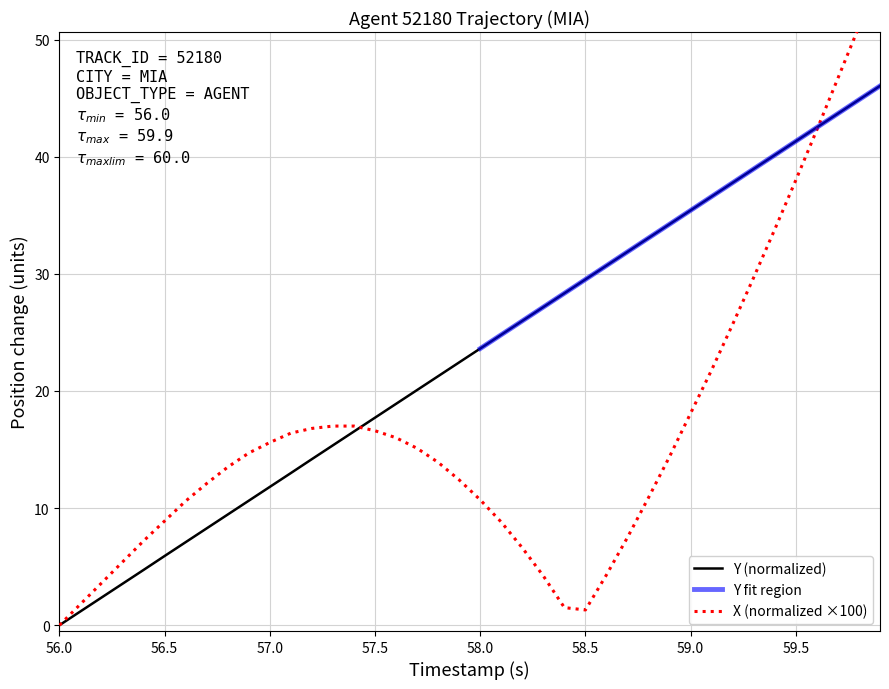

Is it true that Y (normalized) equals 0.0 at 56.0?

True